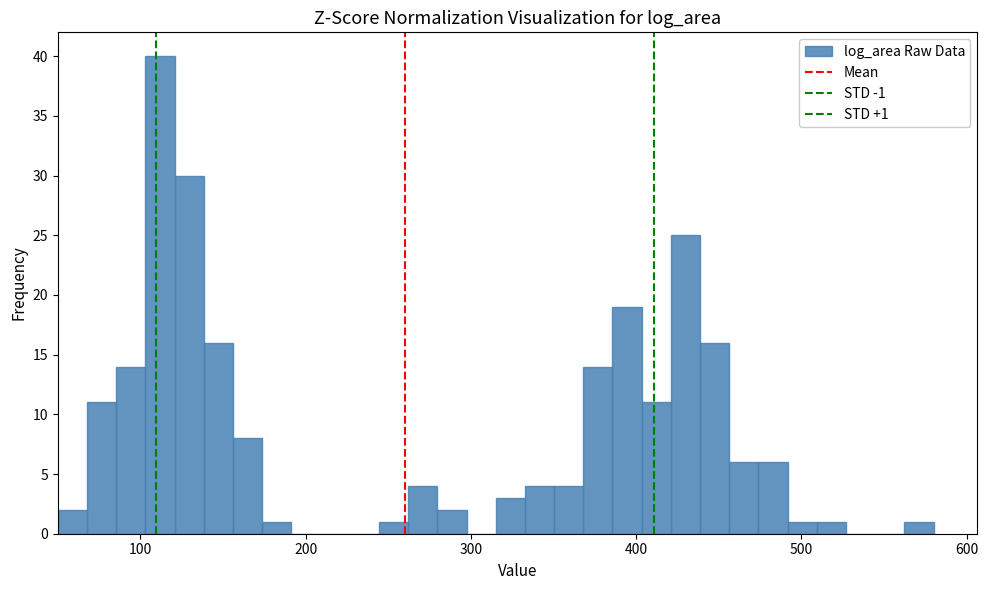

Around what value on the x-axis is the tallest bar? Give the approximate position of its centre, as read against the axis.

110